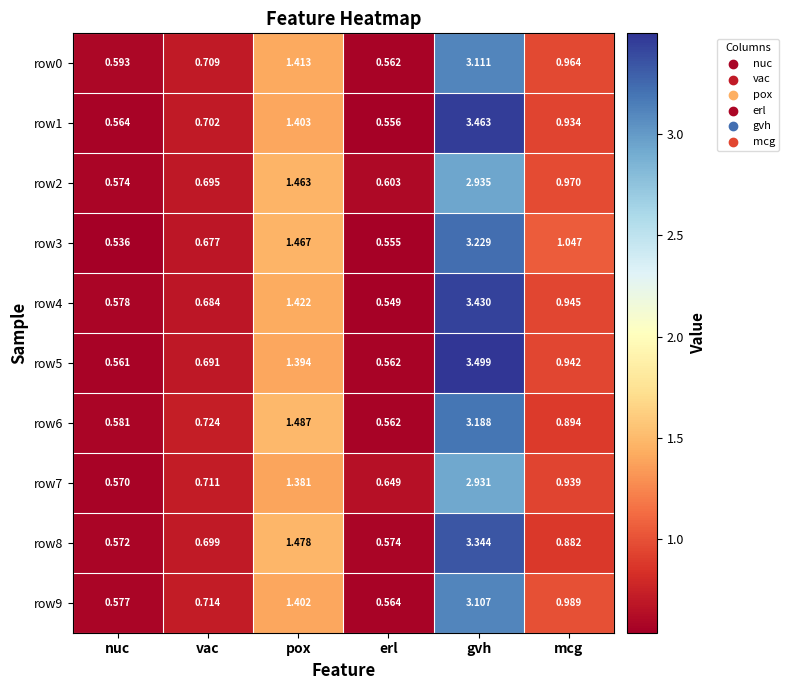

Where is row4 nearest to the value 1?

mcg